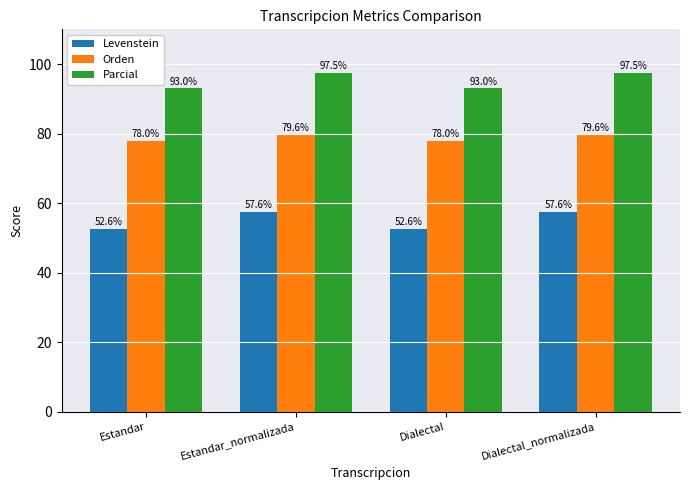

What is the total value across all series at Dialectal_normalizada?

234.7